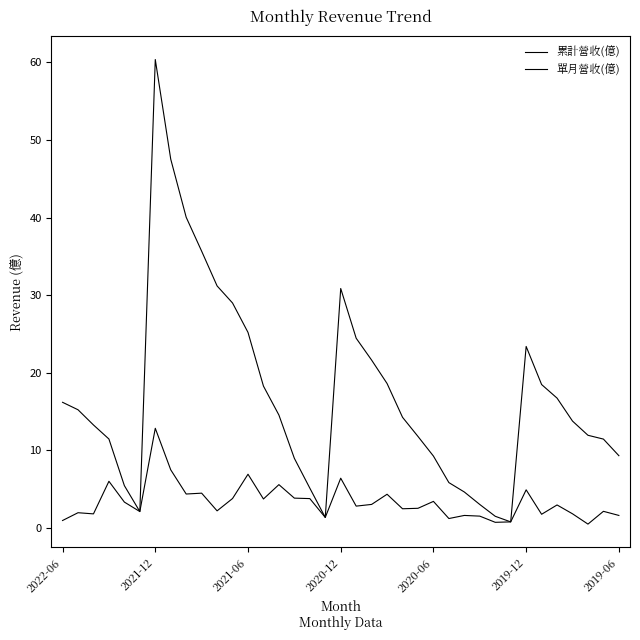

Which series has the largest range (max minus min)?

累計營收(億)